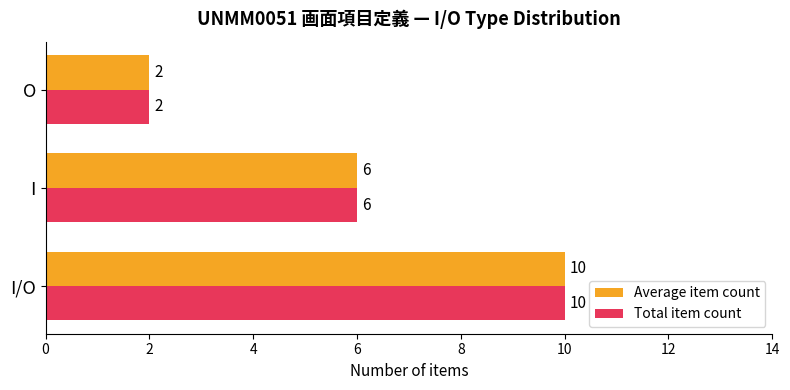

What is the total value across all series at O?

4